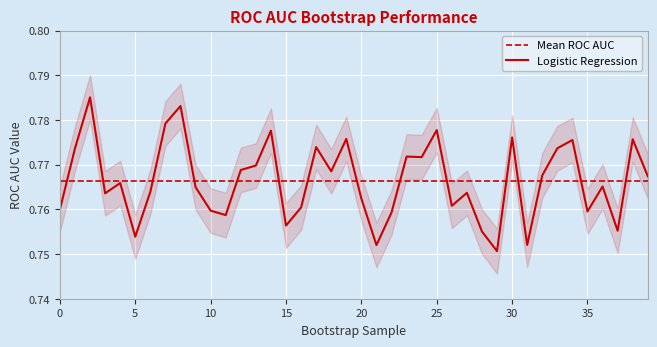

What is the sum of all Mean ROC AUC values?

30.7